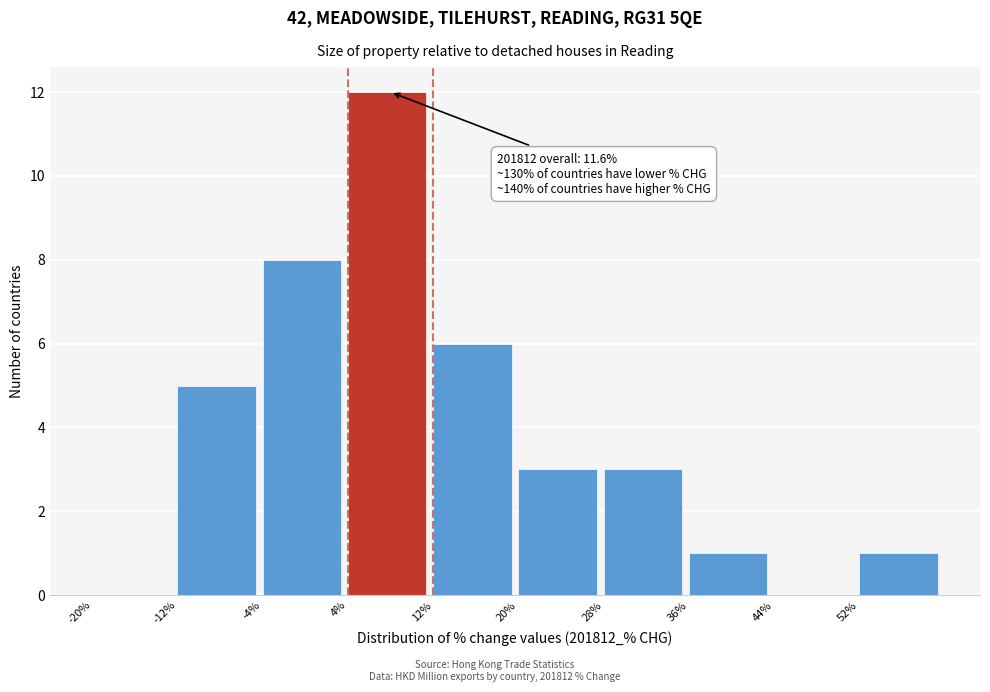

Which range on the x-axis has the tallest bar?

4 to 12